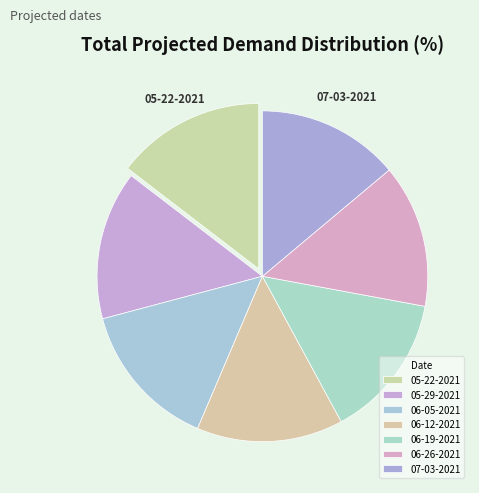

Which has a higher value, 06-19-2021 or 07-03-2021?

06-19-2021